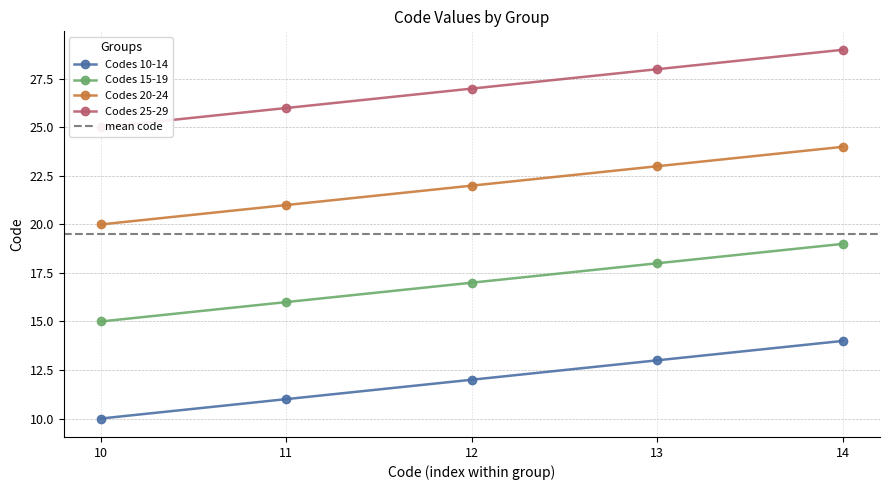

What is the average value?

20